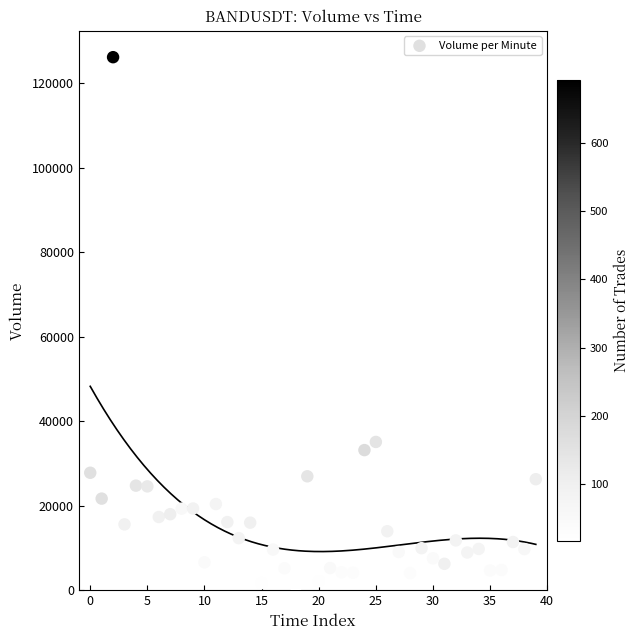

What Y value in the scatter plot is closest to 63524?

35080.7